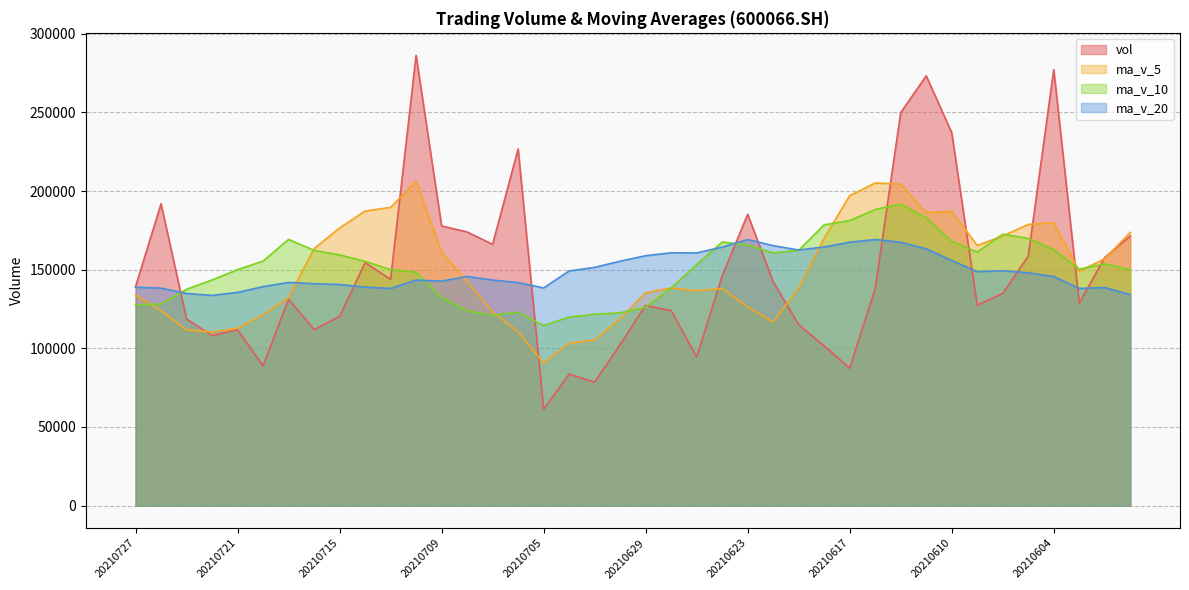

How many lines are shown in the chart?

4